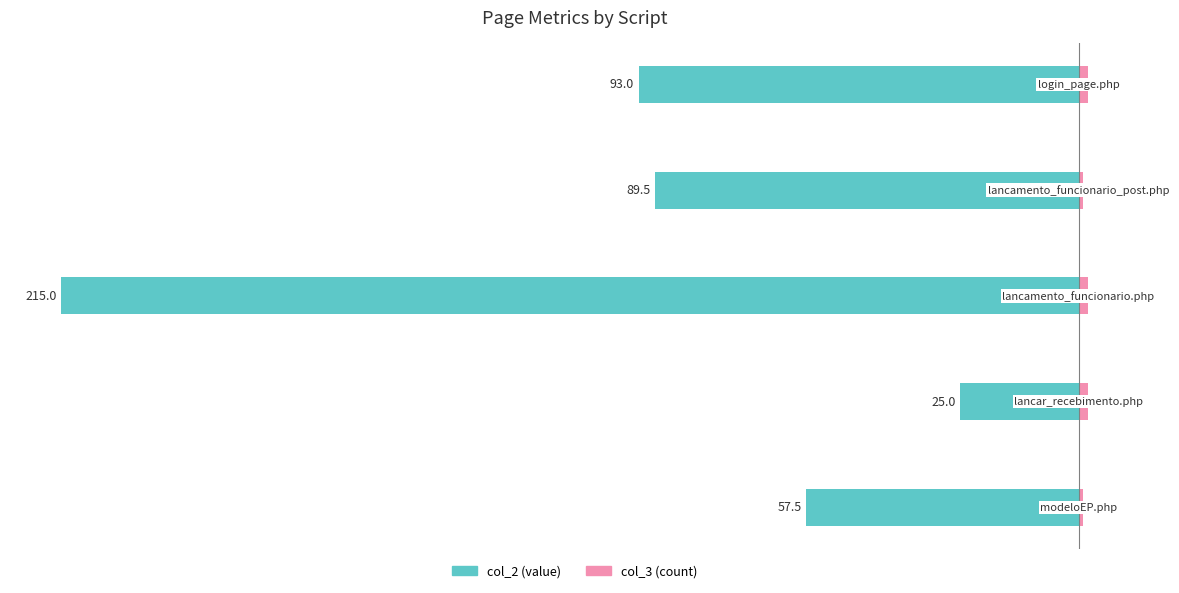

Which series has the largest range (max minus min)?

col_2